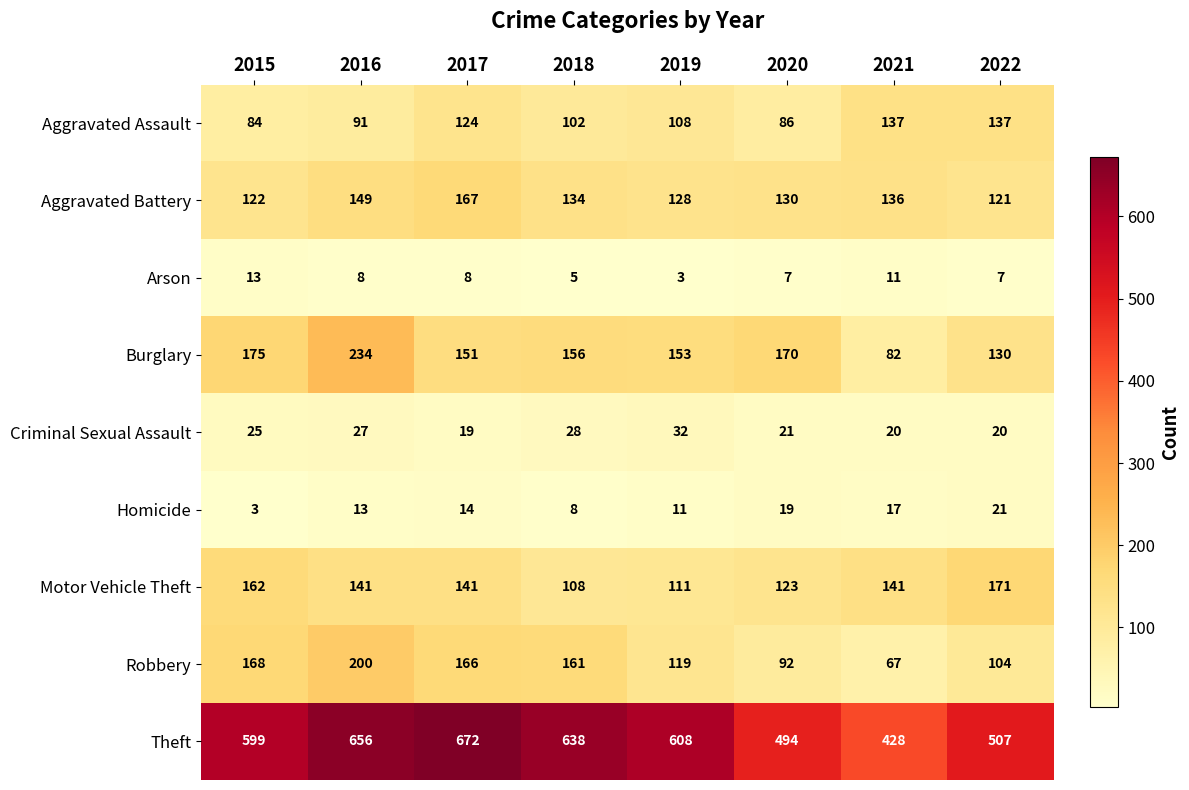

What is the total value across all series at 2022?

1218